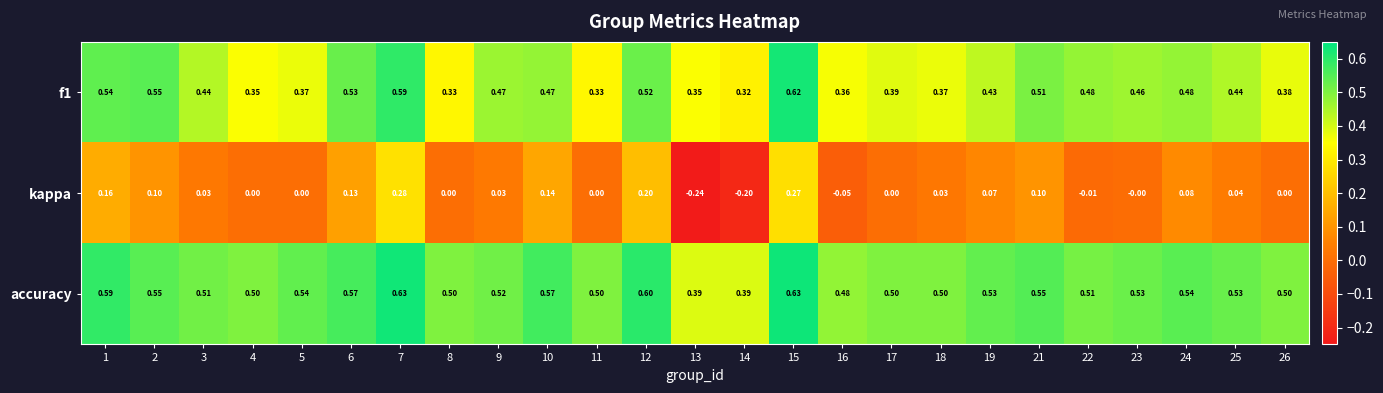

Which series has the widest spread of values?

kappa